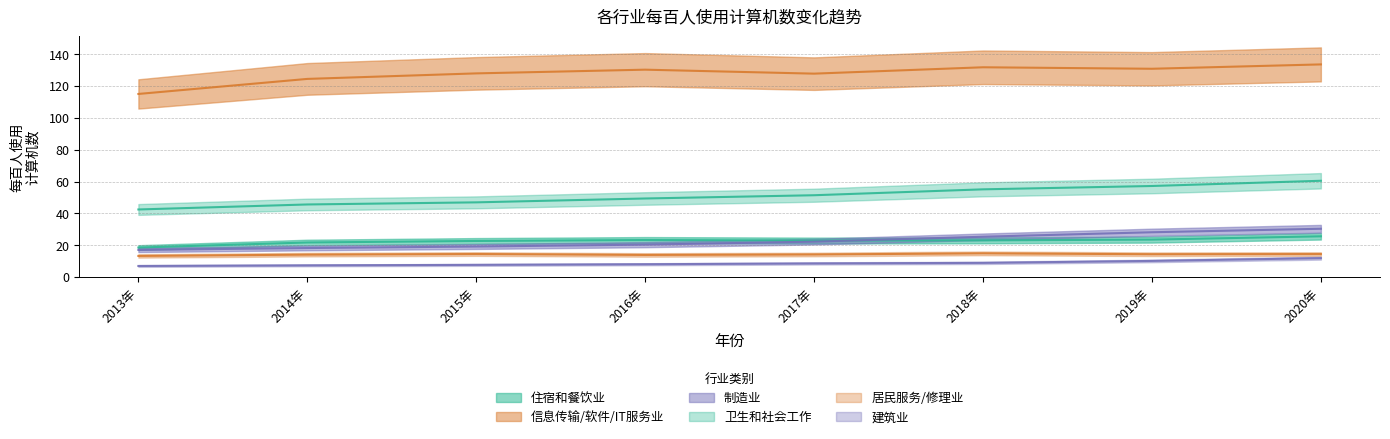

Which series has the largest total across all categories?

信息传输、软件和信息技术服务业每百人使用计算机数